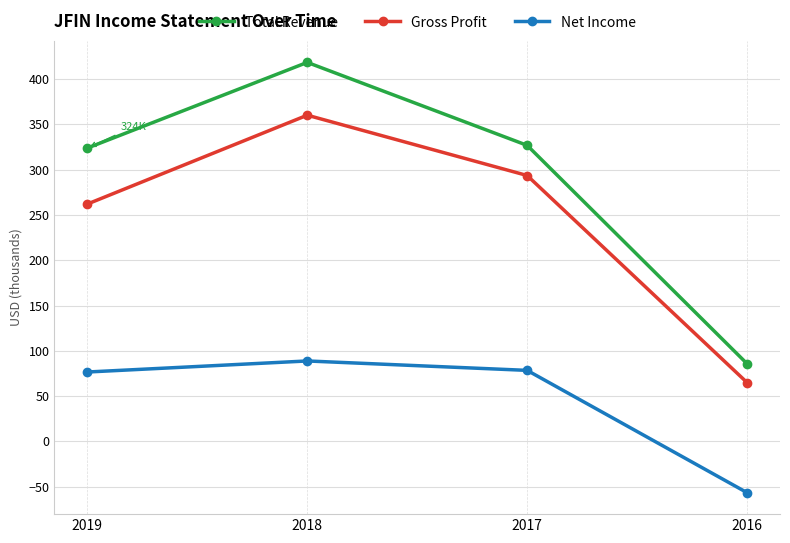

True or false: Gross Profit and Net Income intersect in this chart.

False